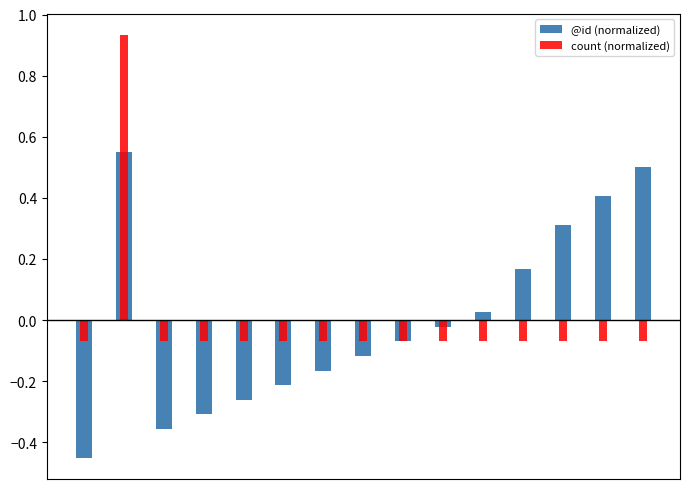

What is the difference between the maximum and second lowest values in the count (normalized) series?

1.0